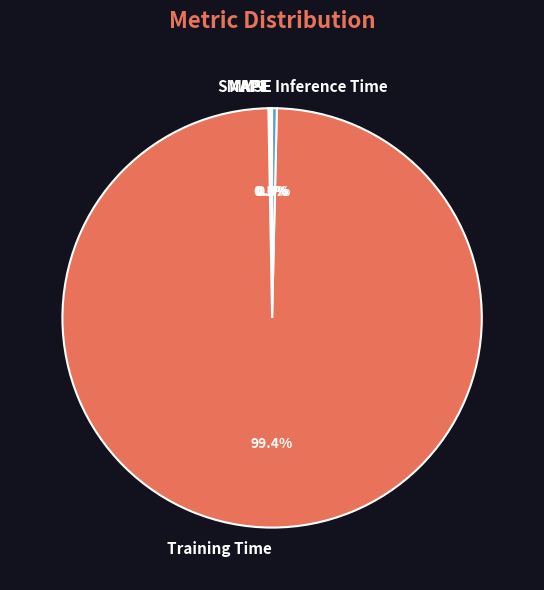

Combined, do Inference Time and Training Time account for over 50%?

Yes